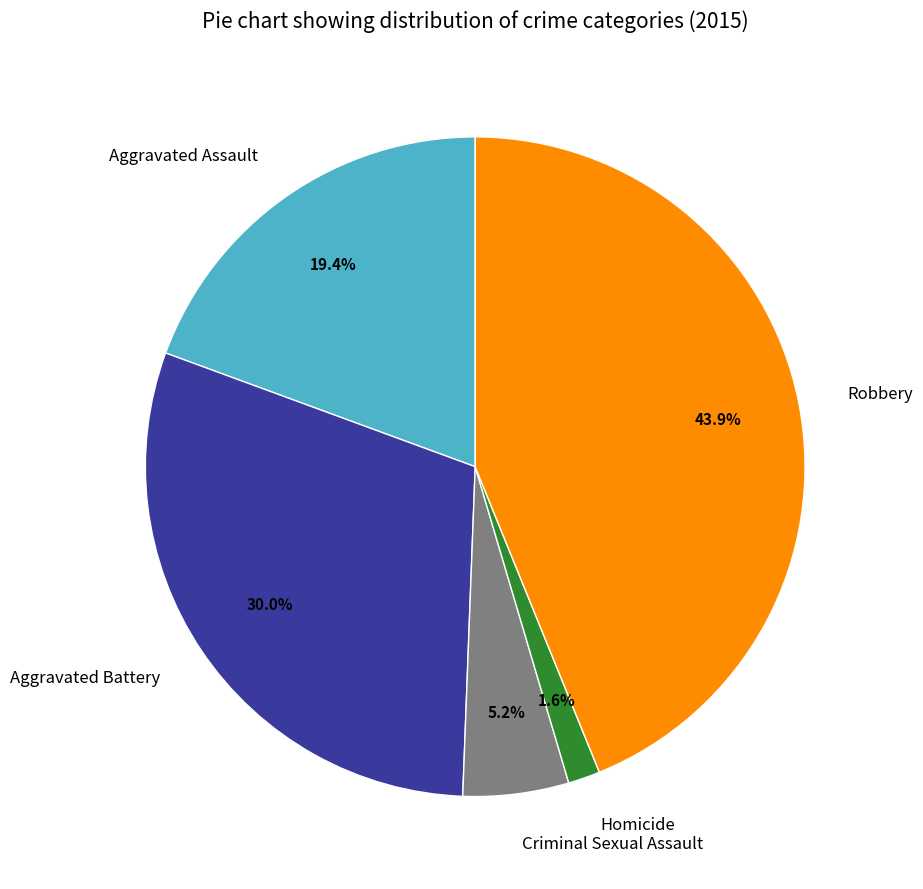

Rank the categories by value from highest to lowest.

Robbery, Aggravated Battery, Aggravated Assault, Criminal Sexual Assault, Homicide